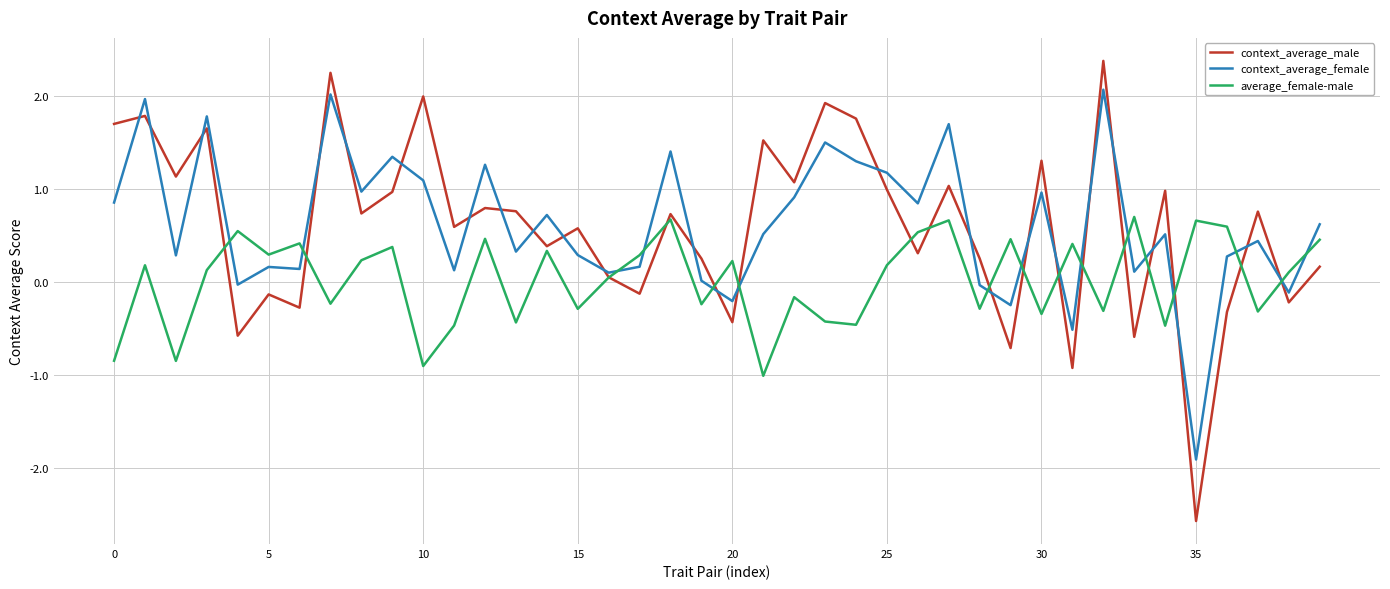

Count the number of categories in the chart.

40